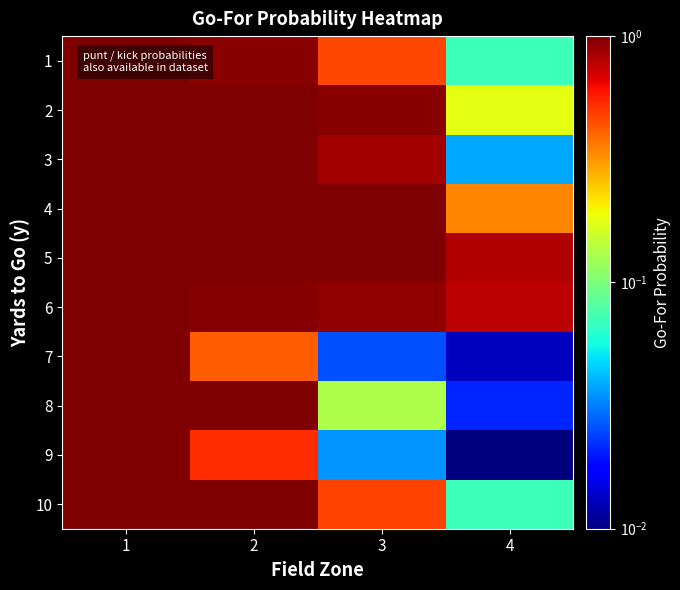

Which has a higher value, 2 or 1?

1